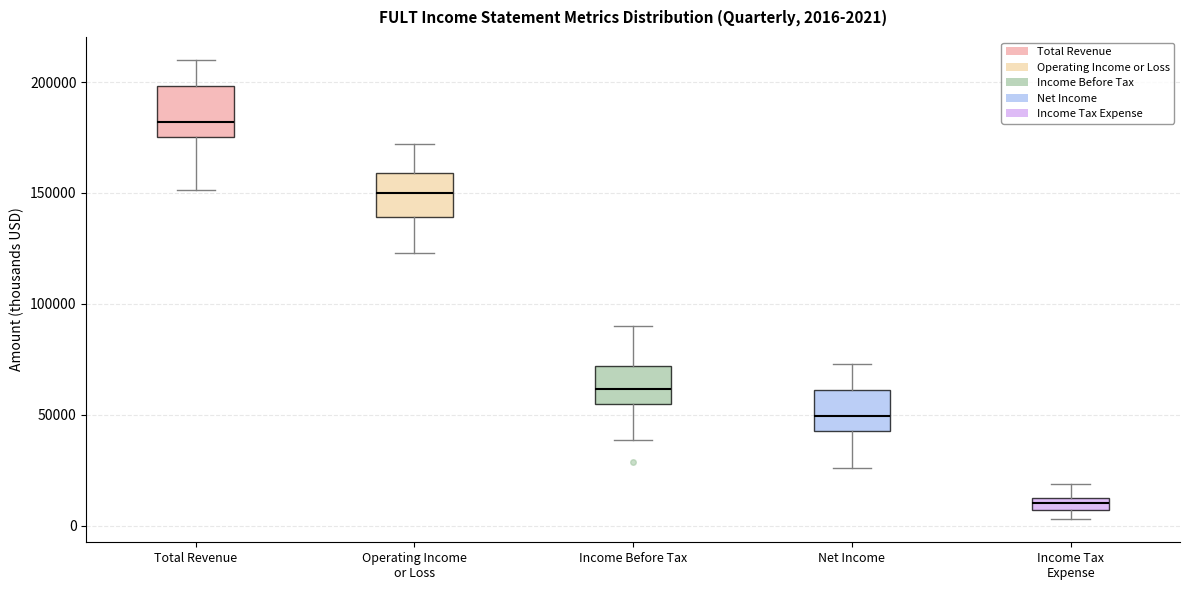

Which box has the lowest median line?

Income Tax Expense